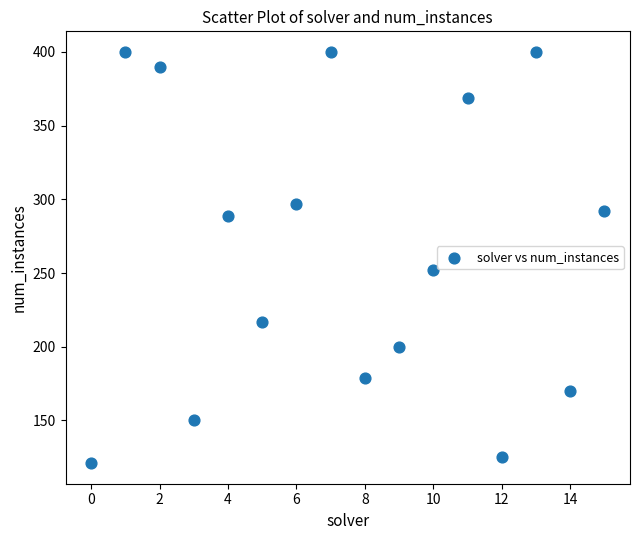

What is the range of Y values (max minus min)?

279